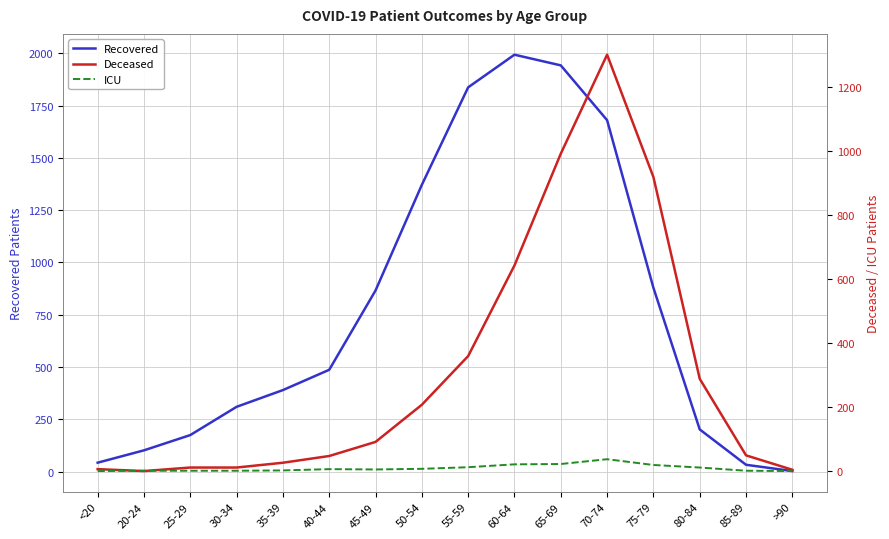

Is it true that Deceased equals 26 at 35-39?

True